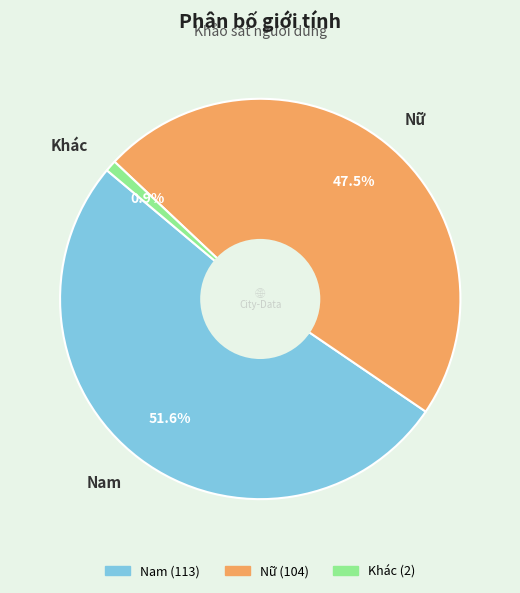

Rank the categories by value from highest to lowest.

Nam, Nữ, Khác